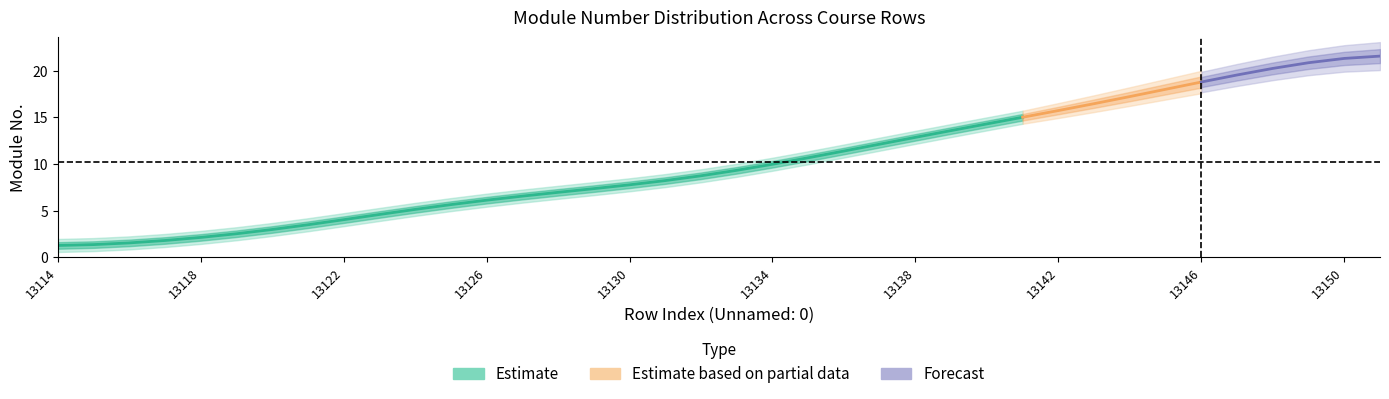

At which category is the sum across all series the highest?

13151